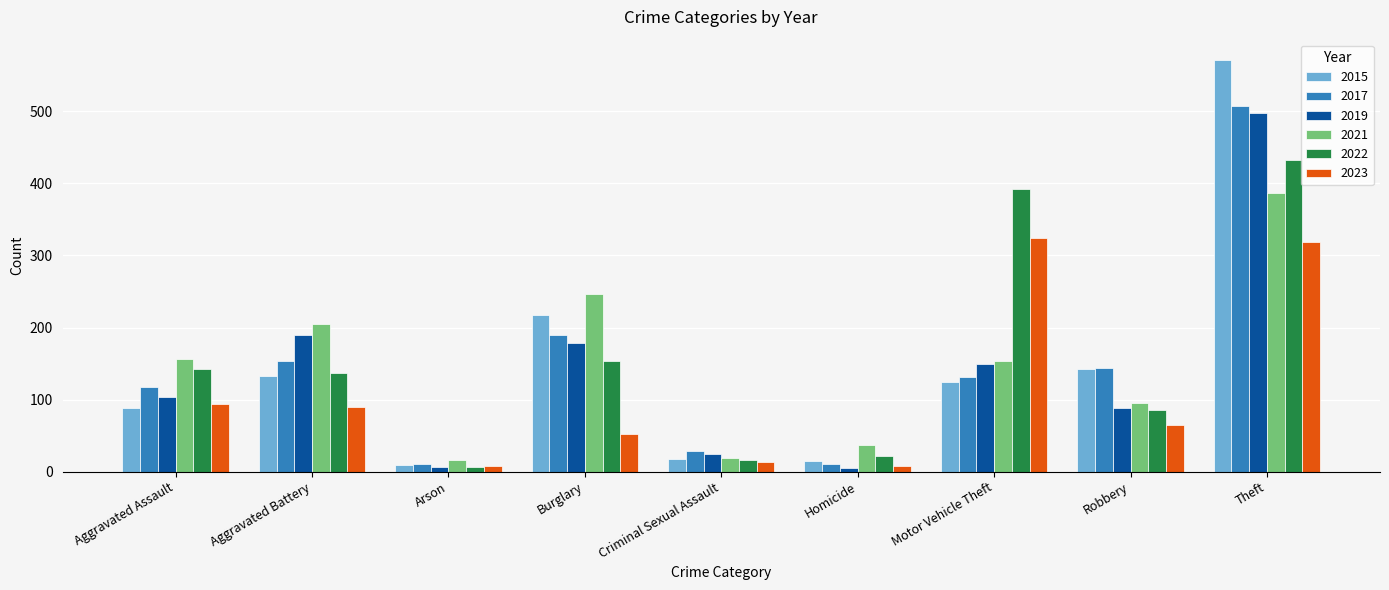

Which series changed the most between Aggravated Battery and Criminal Sexual Assault?

2021